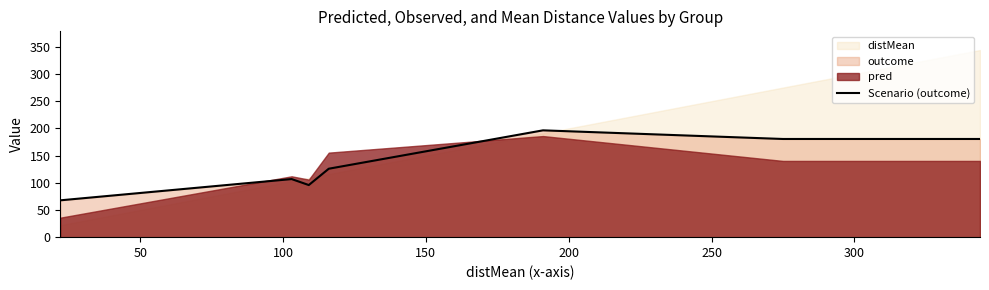

What is the maximum value for Scenario (outcome)?

196.4